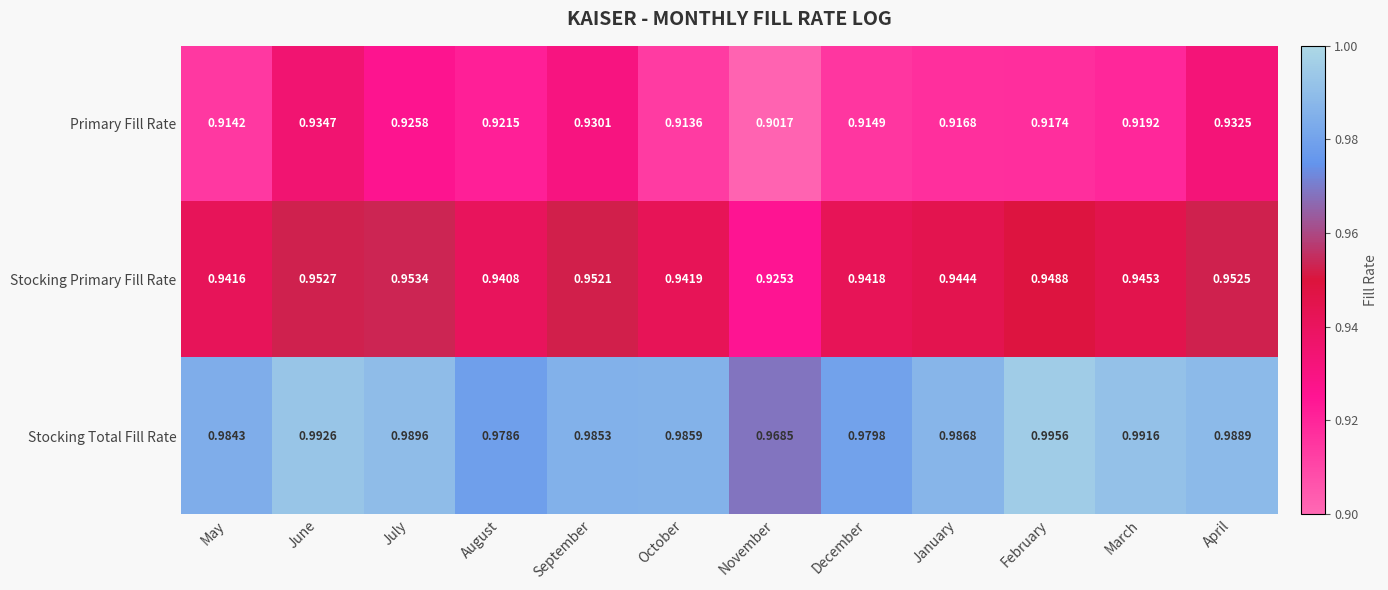

Which series has the largest total across all categories?

Stocking Total Fill Rate